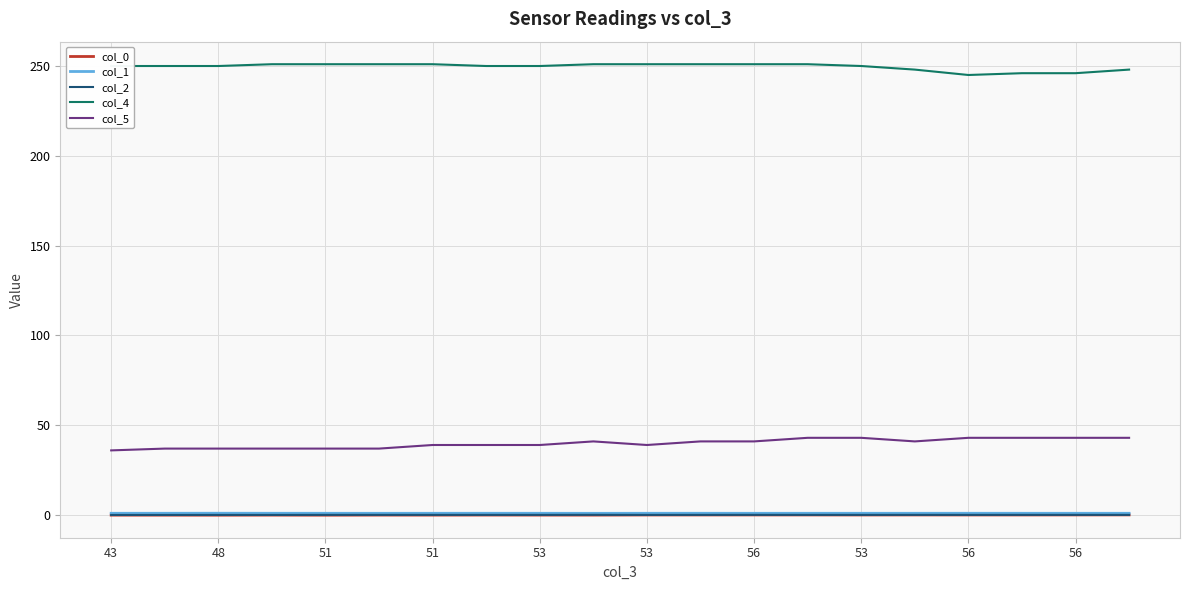

What is the highest value of the col_4 series?

251.0